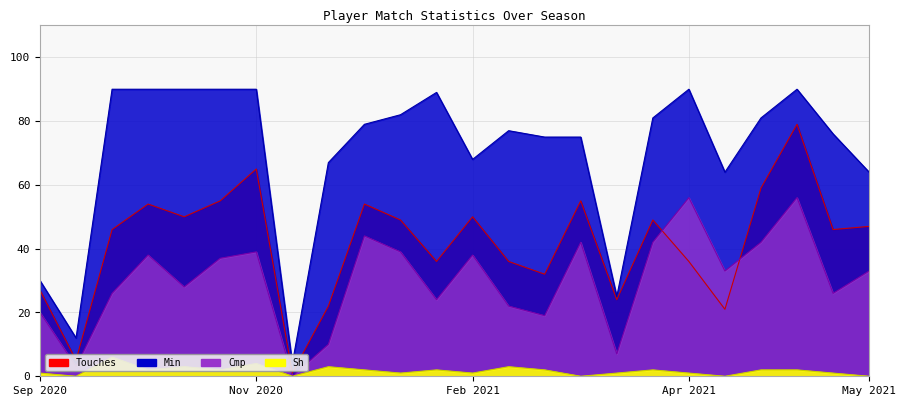

At how many categories does at least one series exceed 32?

20